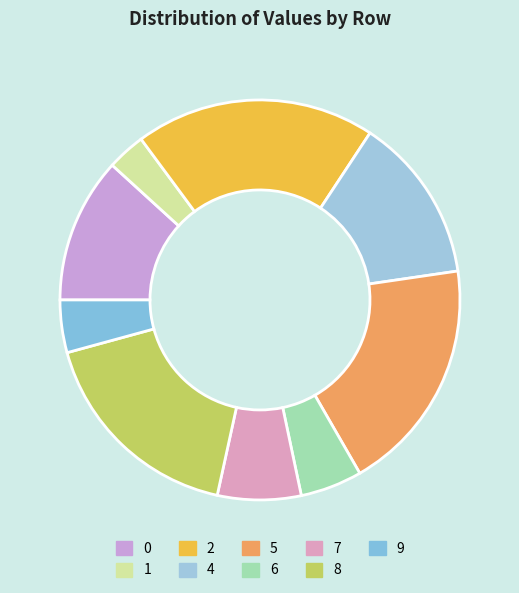

How much of the chart is everything except 4?

86.6%